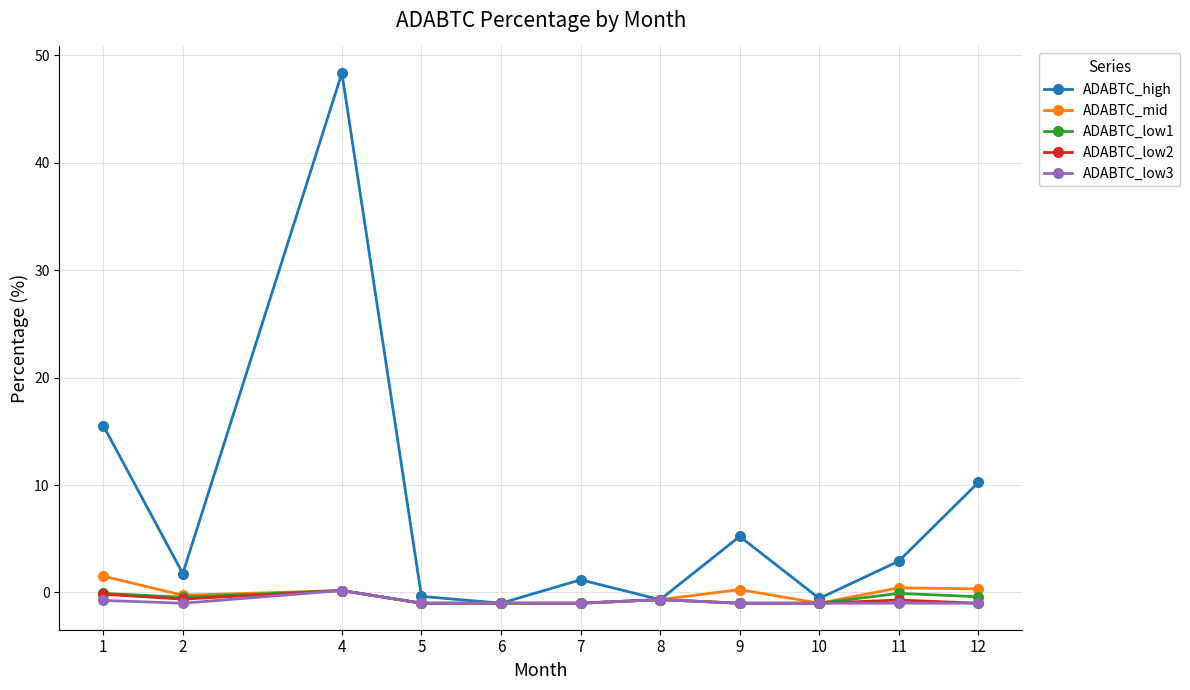

How many lines are shown in the chart?

5